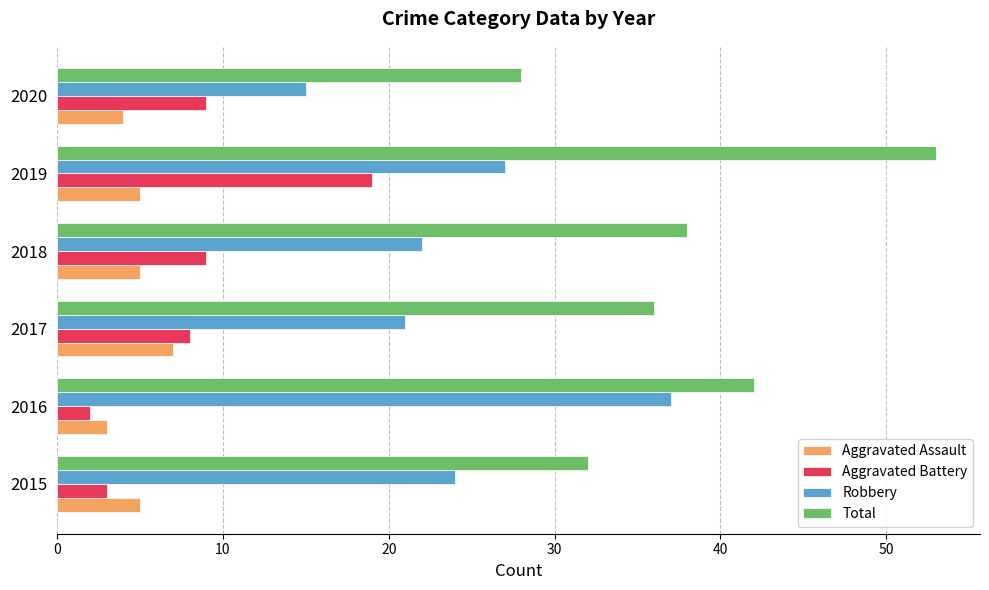

What is the difference between the highest and lowest values at 2016?

40